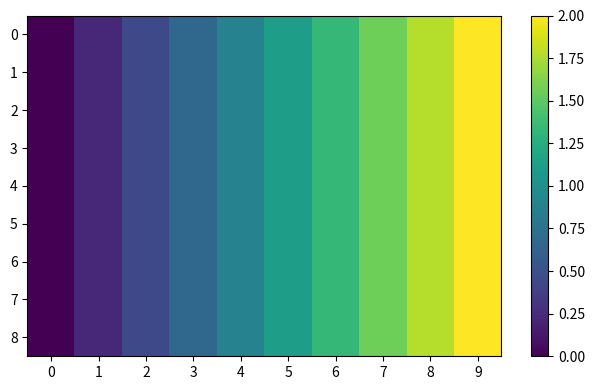

Reading right to left, transcribe all the data shown in this chart.

0: 9=2.0	8=1.8	7=1.6	6=1.3	5=1.1	4=0.9	3=0.7	2=0.4	1=0.2	0=0.0
1: 9=2.0	8=1.8	7=1.6	6=1.3	5=1.1	4=0.9	3=0.7	2=0.4	1=0.2	0=0.0
2: 9=2.0	8=1.8	7=1.6	6=1.3	5=1.1	4=0.9	3=0.7	2=0.4	1=0.2	0=0.0
3: 9=2.0	8=1.8	7=1.6	6=1.3	5=1.1	4=0.9	3=0.7	2=0.4	1=0.2	0=0.0
4: 9=2.0	8=1.8	7=1.6	6=1.3	5=1.1	4=0.9	3=0.7	2=0.4	1=0.2	0=0.0
5: 9=2.0	8=1.8	7=1.6	6=1.3	5=1.1	4=0.9	3=0.7	2=0.4	1=0.2	0=0.0
6: 9=2.0	8=1.8	7=1.6	6=1.3	5=1.1	4=0.9	3=0.7	2=0.4	1=0.2	0=0.0
7: 9=2.0	8=1.8	7=1.6	6=1.3	5=1.1	4=0.9	3=0.7	2=0.4	1=0.2	0=0.0
8: 9=2.0	8=1.8	7=1.6	6=1.3	5=1.1	4=0.9	3=0.7	2=0.4	1=0.2	0=0.0